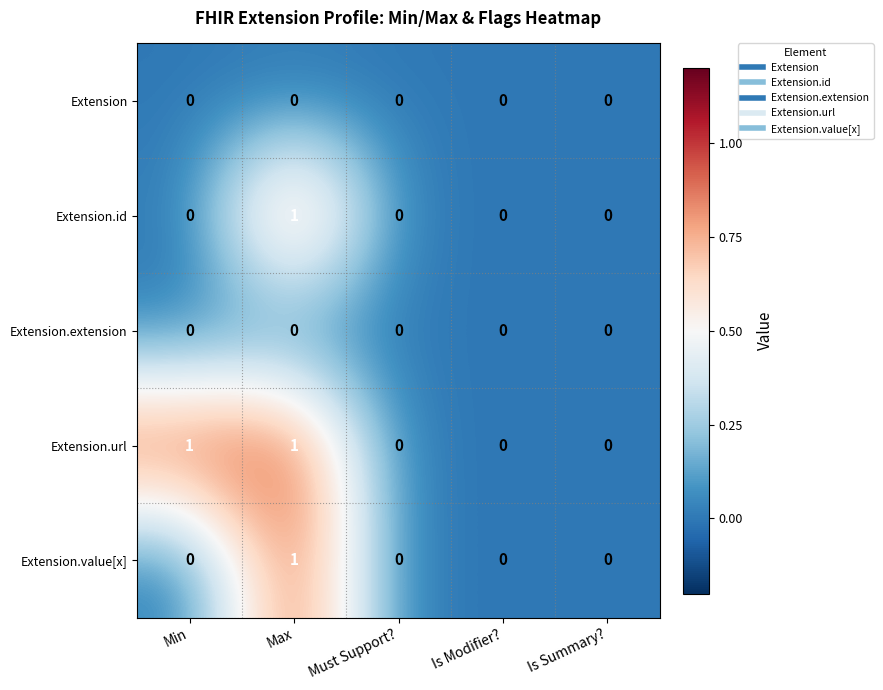

Is it true that Extension equals 0 at Min?

True